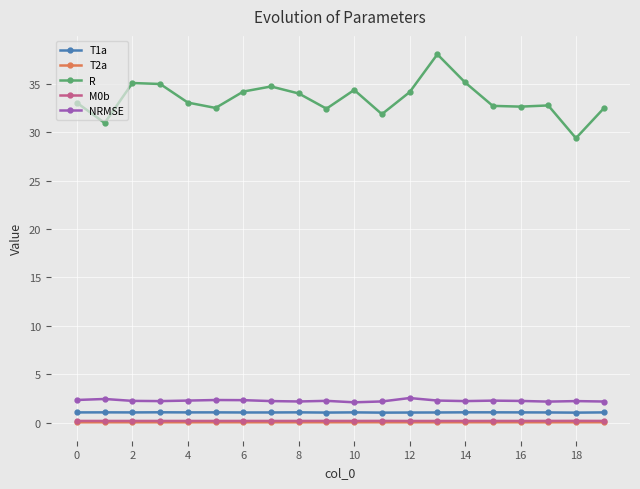

True or false: R and T1a intersect in this chart.

False